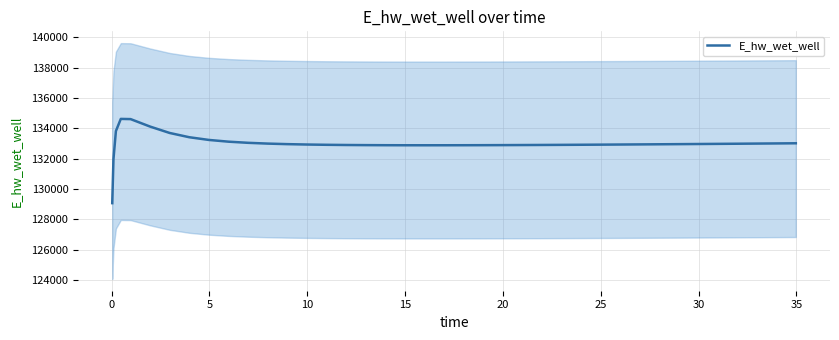

What is the value of the 34th point from the left?

132967.3